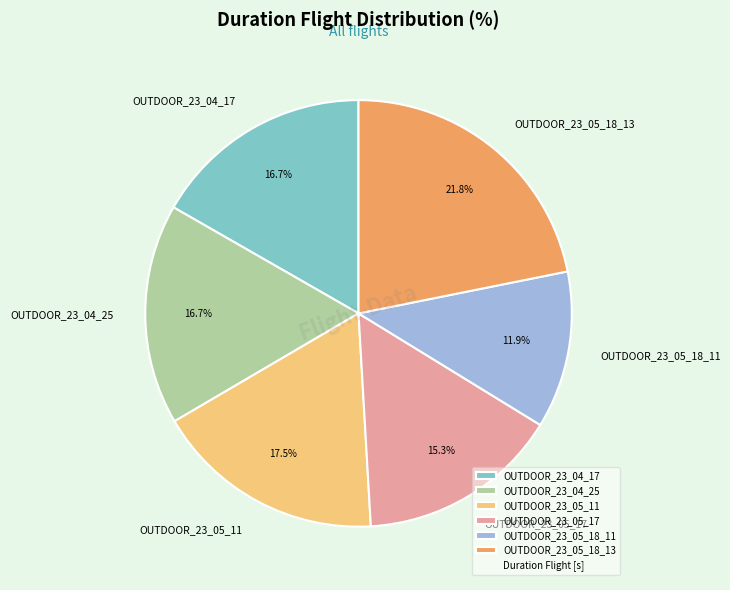

To the nearest percent, what portion does OUTDOOR_23_05_18_11 represent?

12%